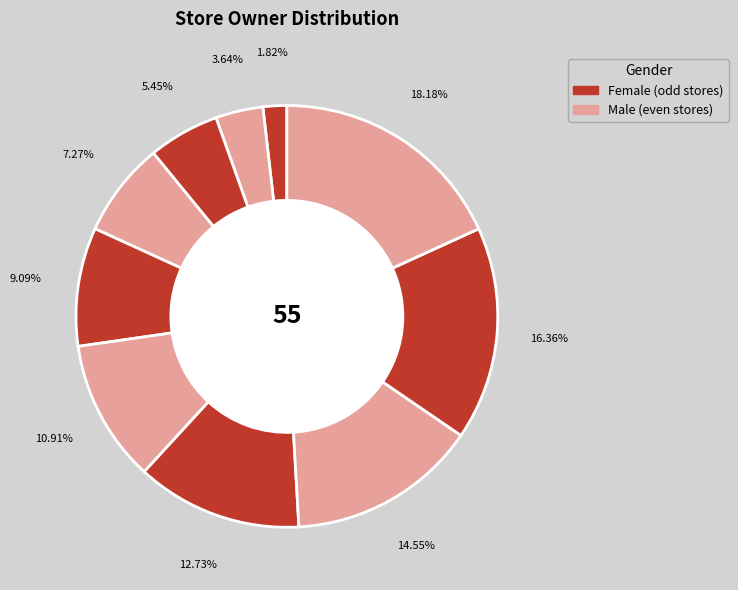

To the nearest percent, what is the difference between the largest and smallest slice percentages?

16%